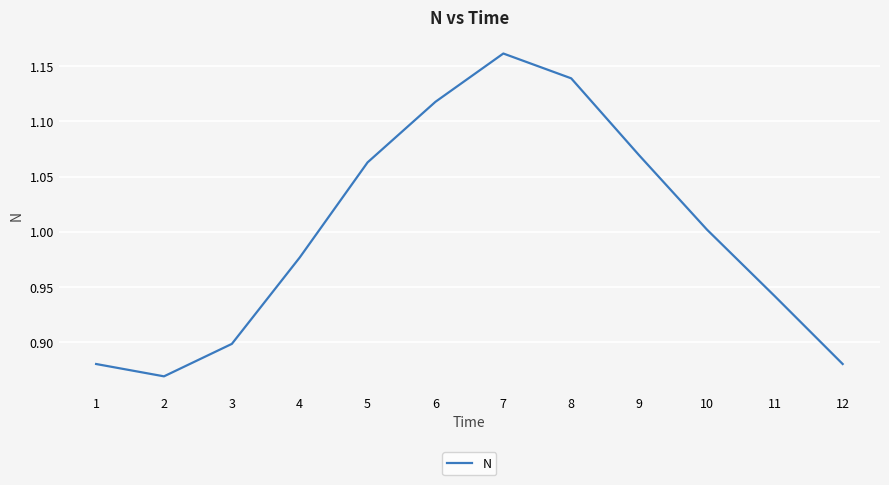

Approximately how many times larger is the value at 11 compared to 8?

0.8